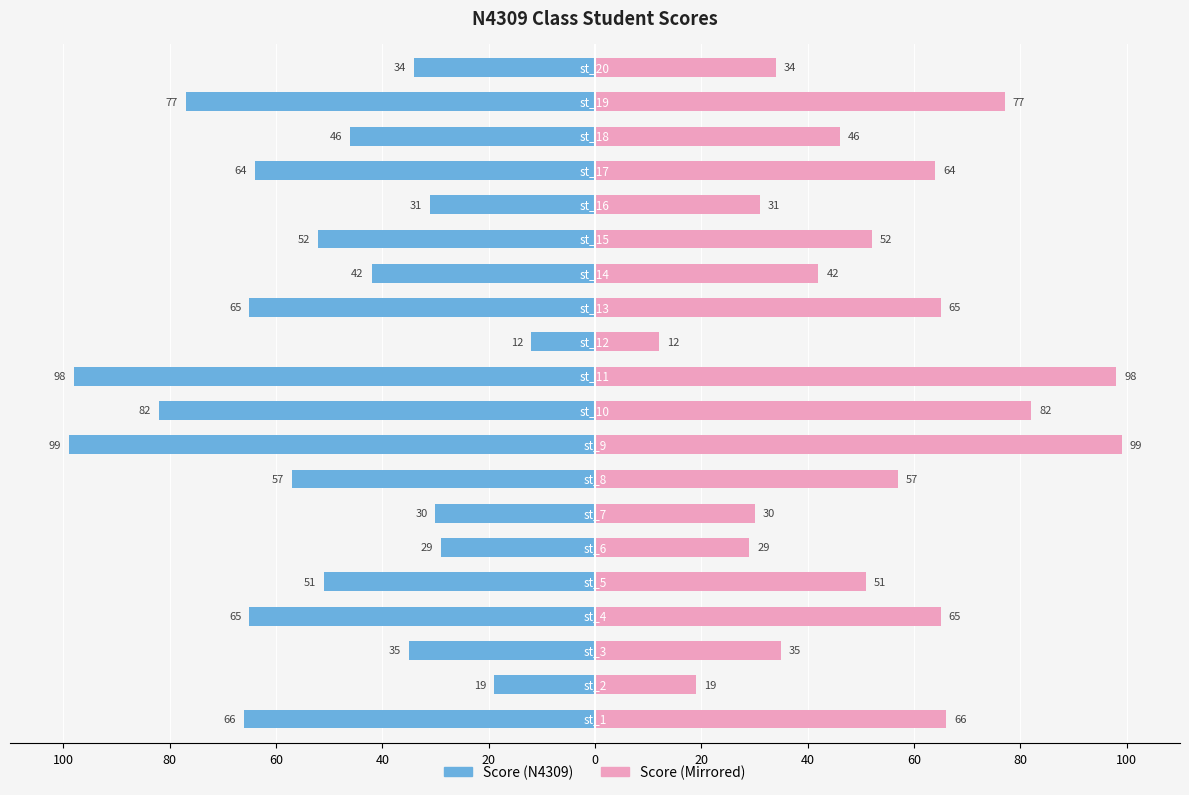

How many data points in Score (Mirrored) are less than 52?

10